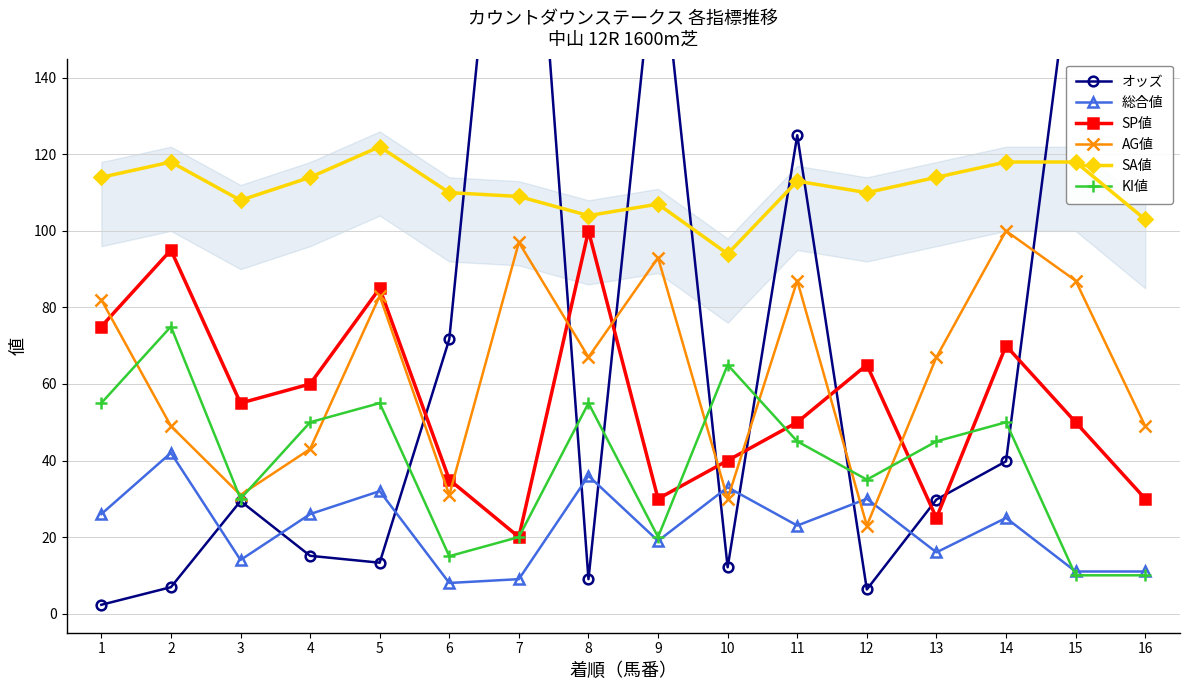

What is the value of the AG値 point at the 4th from the left?

43